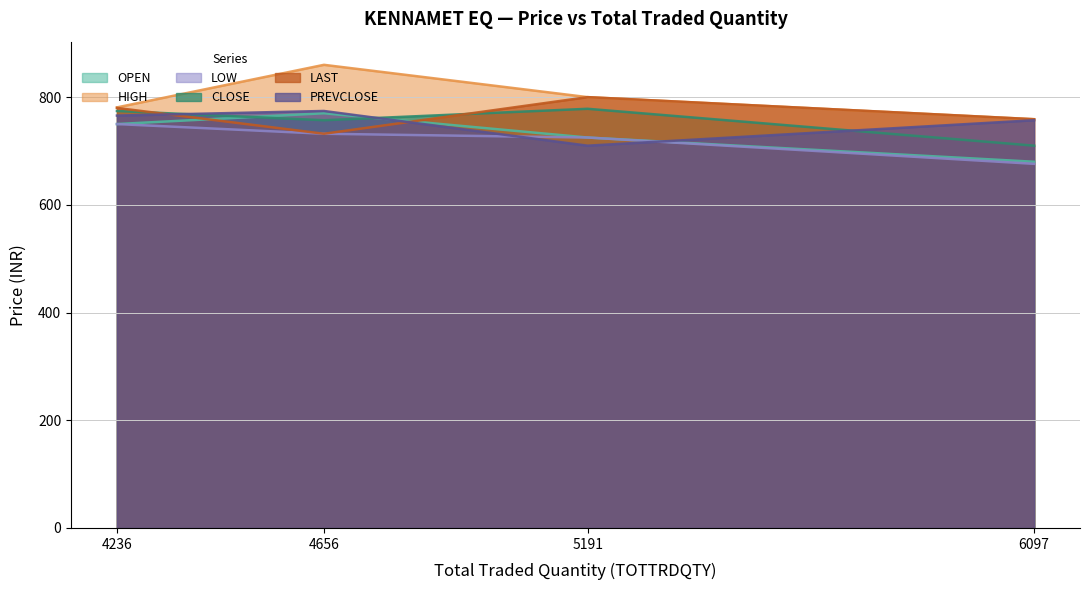

What is the total value across all series at 5191?

4538.2